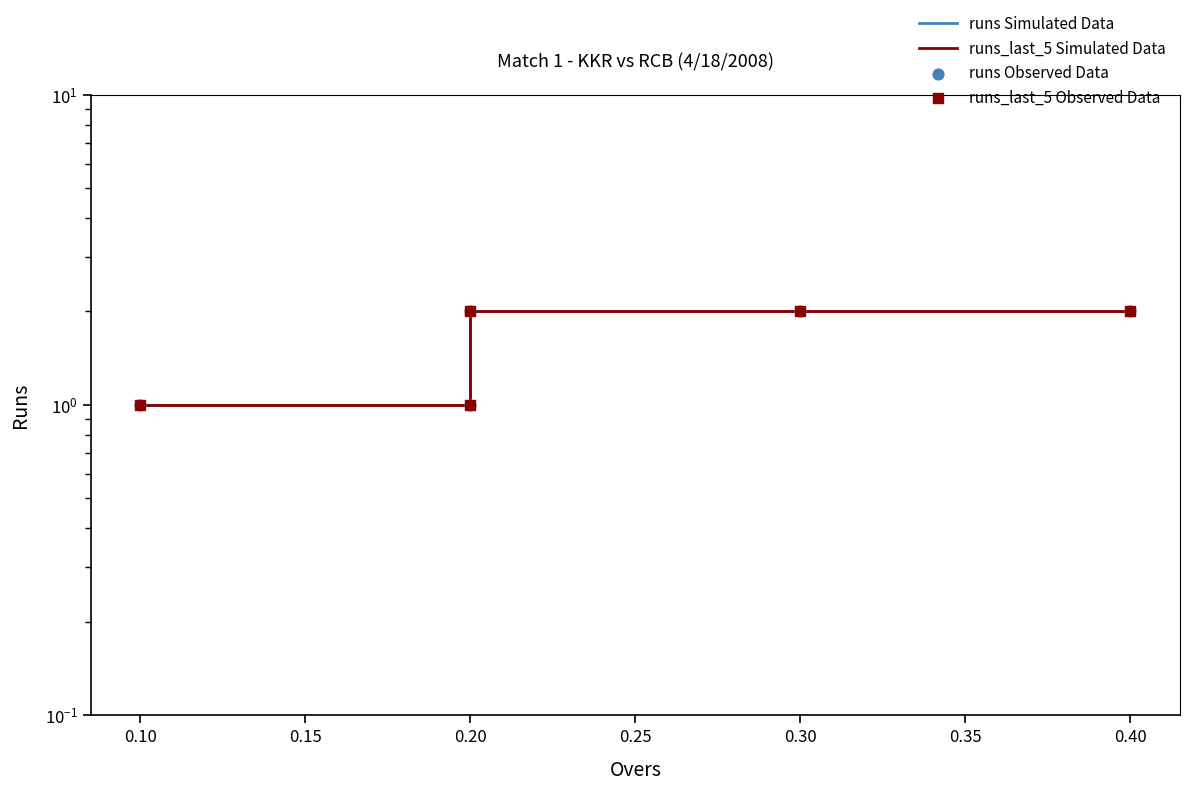

Is the value of runs Observed Data at 0.20 greater than the value of runs_last_5 Simulated Data at 0.20?

No